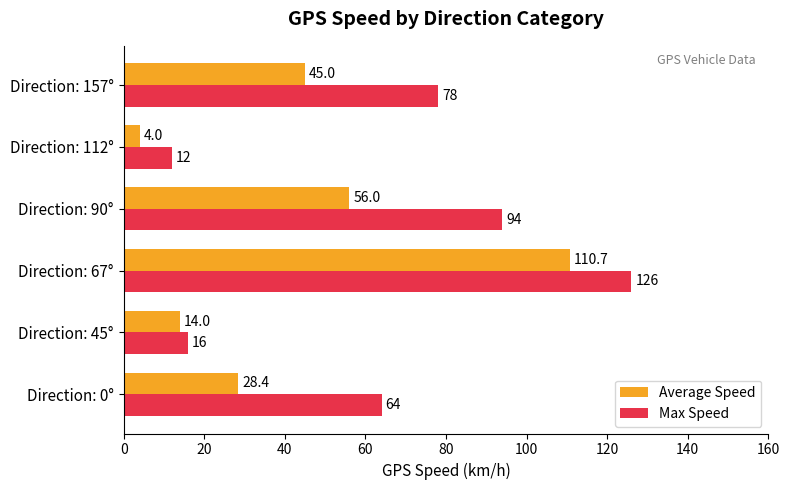

What is the difference between the maximum and second lowest values in the Max Speed series?

110.0